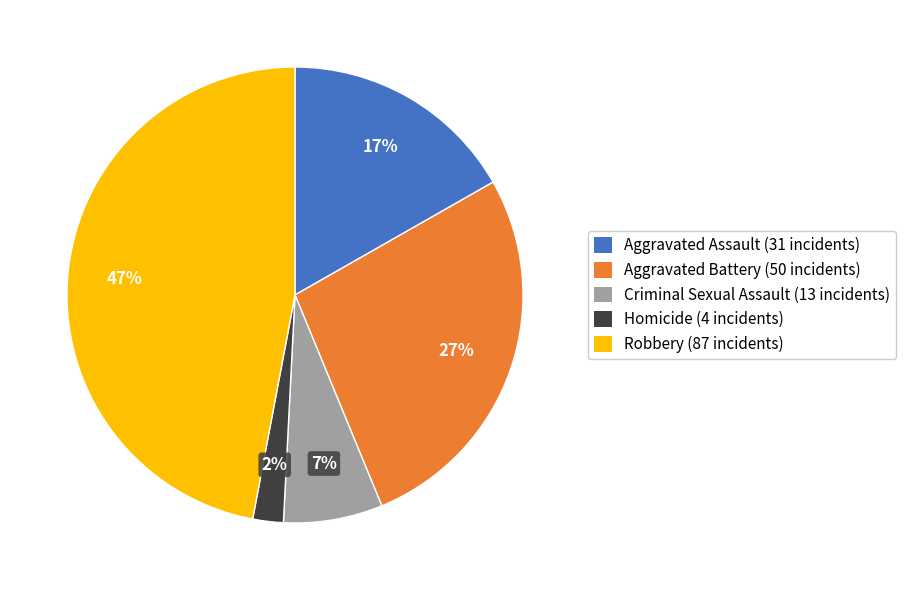

What is the ratio of the value at Aggravated Assault (31 incidents) to the value at Criminal Sexual Assault (13 incidents)?

2.4